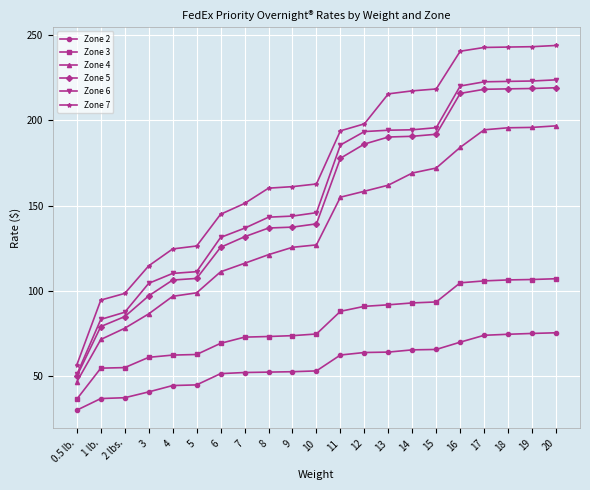

Count the number of categories in the chart.

21